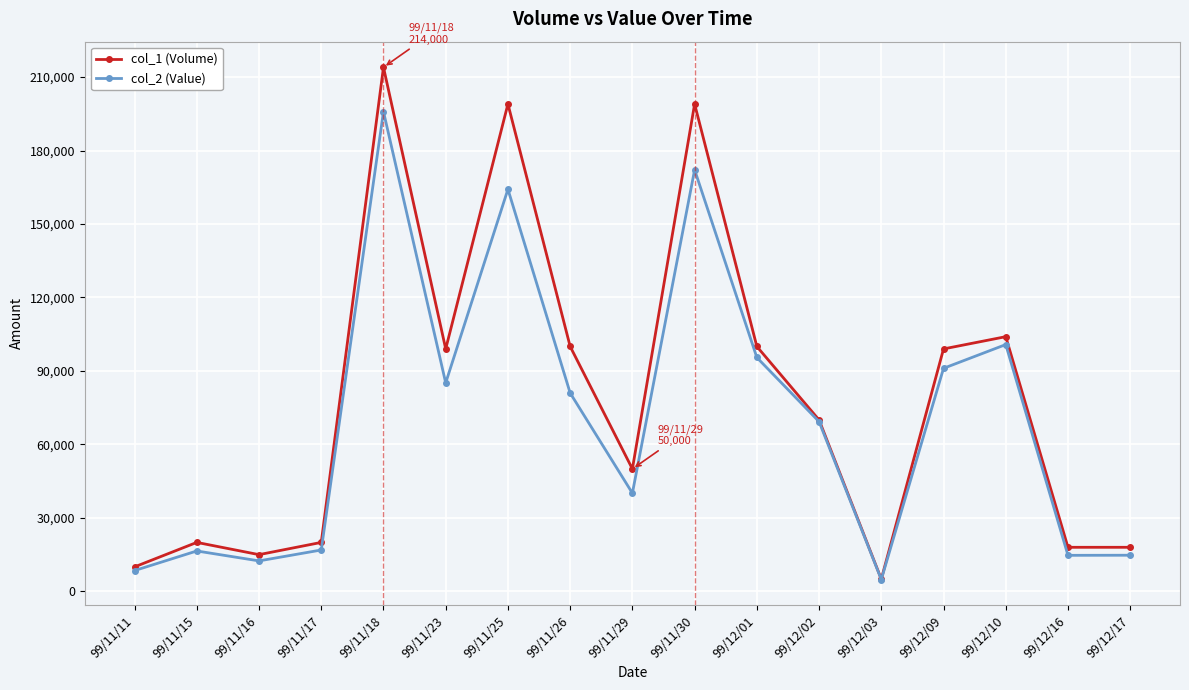

Is the value of col_2 (Value) at 99/11/23 greater than the value of col_1 (Volume) at 99/11/15?

Yes